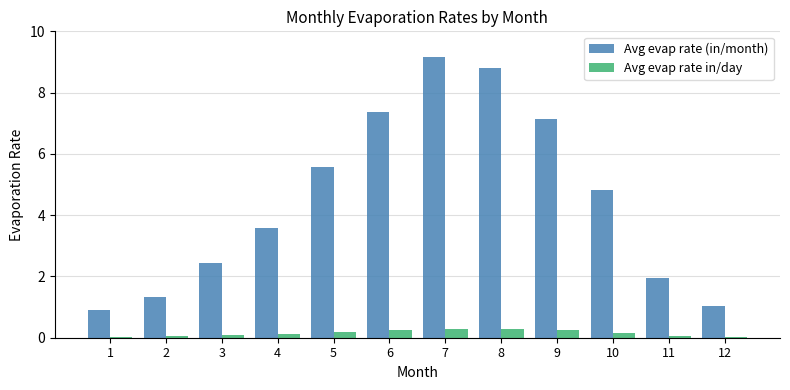

Which series has the largest range (max minus min)?

Avg evap rate (in/month)